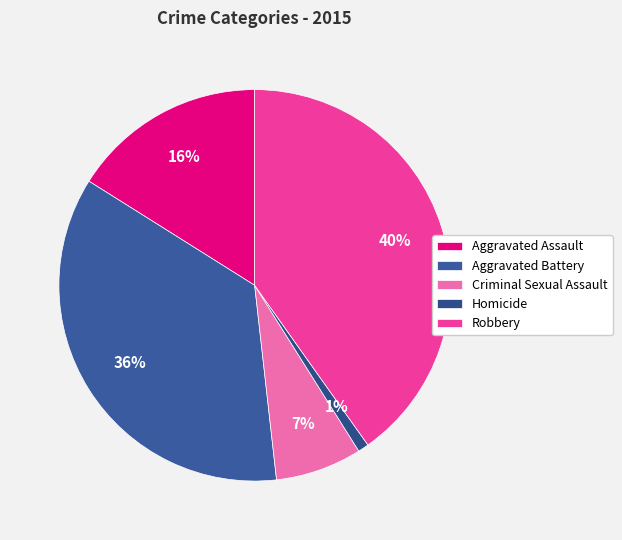

What percentage do Homicide and Robbery together represent?

41.1%